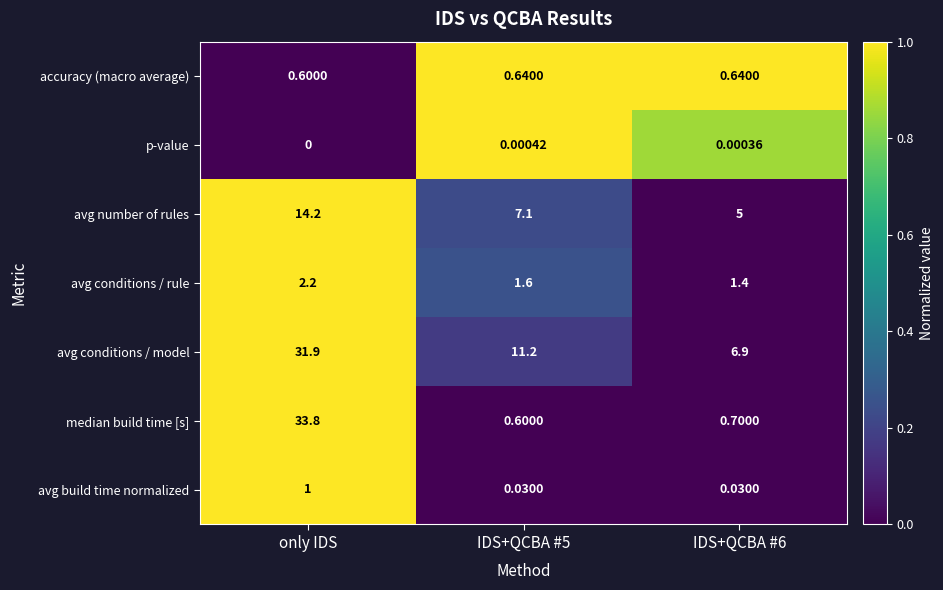

At which category does the chart reach its minimum across all series?

only IDS